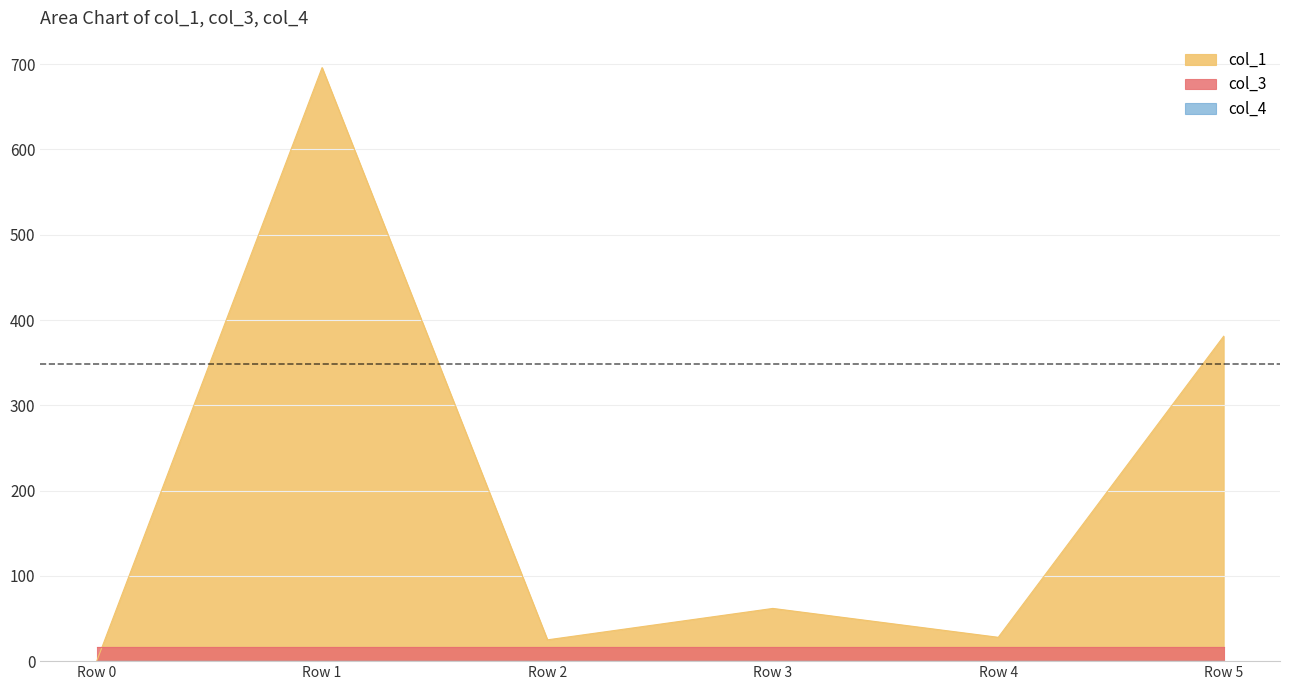

Which category has the lowest value in the col_3 series?

Row 0